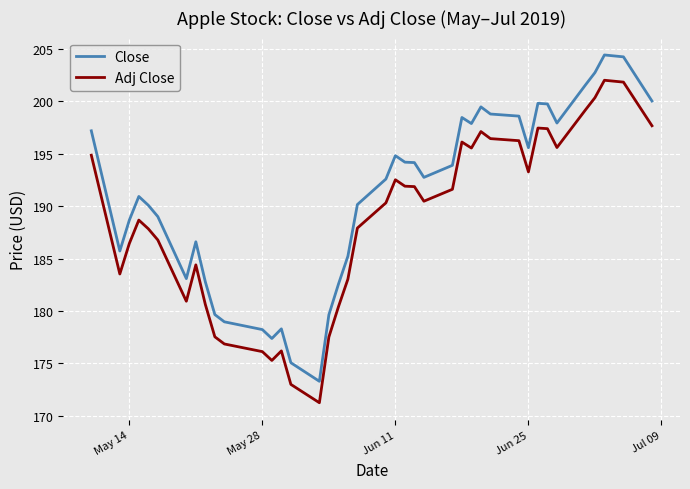

Rank the series by their average value, from lowest to highest.

Adj Close, Close